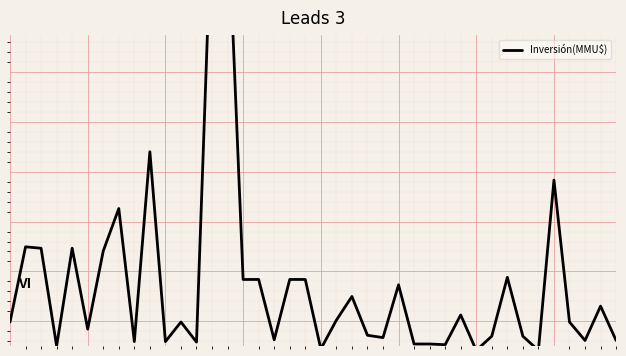

Read the value at 27.

-28972.7